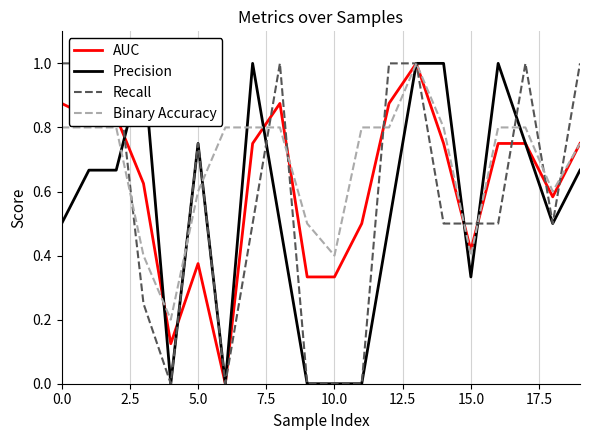

The AUC series shows 0.5 at 10.0. True or false?

False